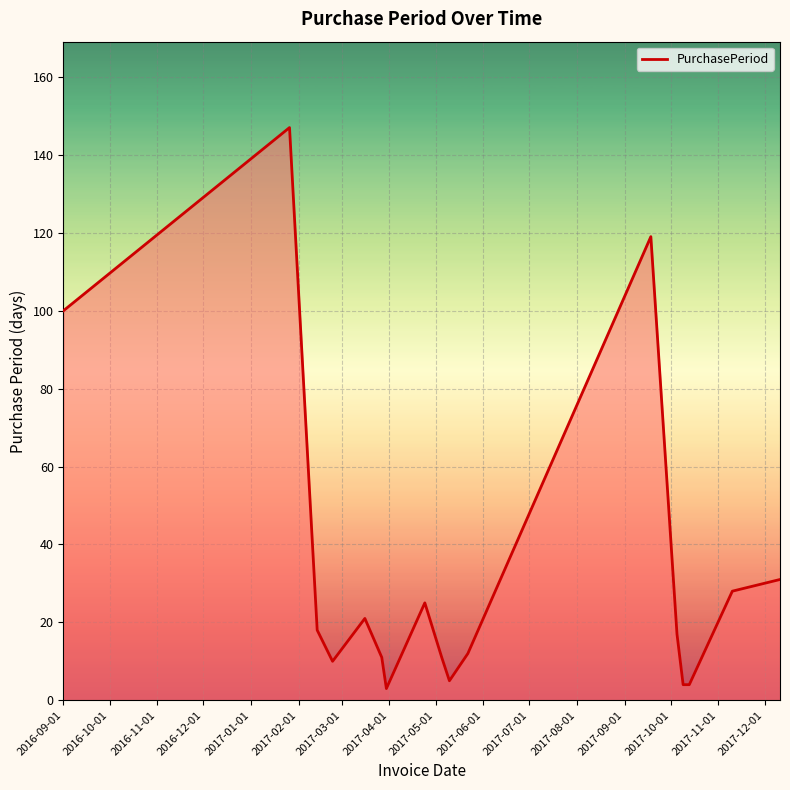

Reading right to left, what are all the values shown in this chart?

31	28	4	4	17	119	12	5	11	25	3	11	21	10	18	147	100